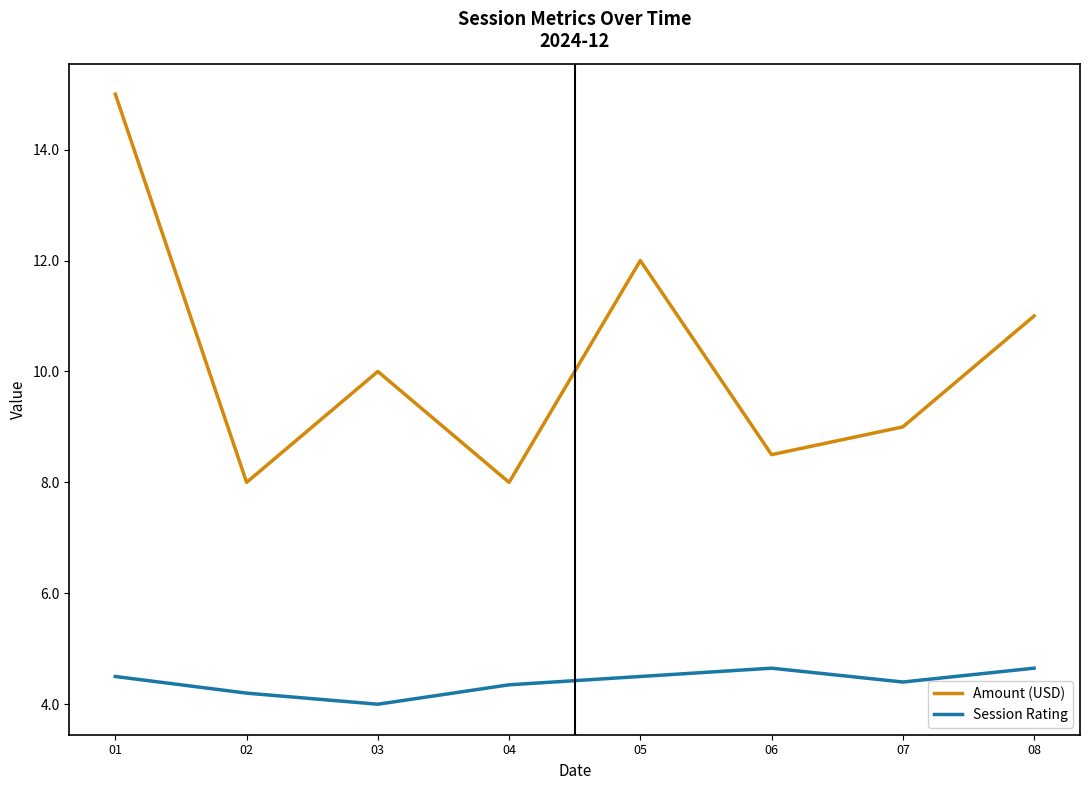

What is the total value across all series at 03?

14.0